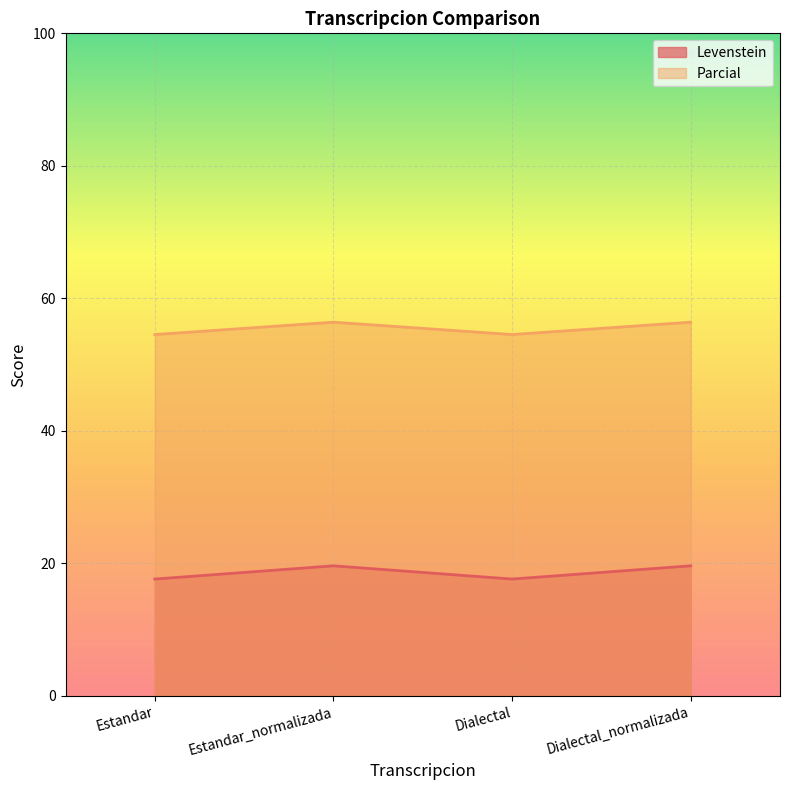

Reading right to left, transcribe all the data shown in this chart.

Levenstein: 19.6	17.6	19.6	17.6
Parcial: 56.4	54.5	56.4	54.5